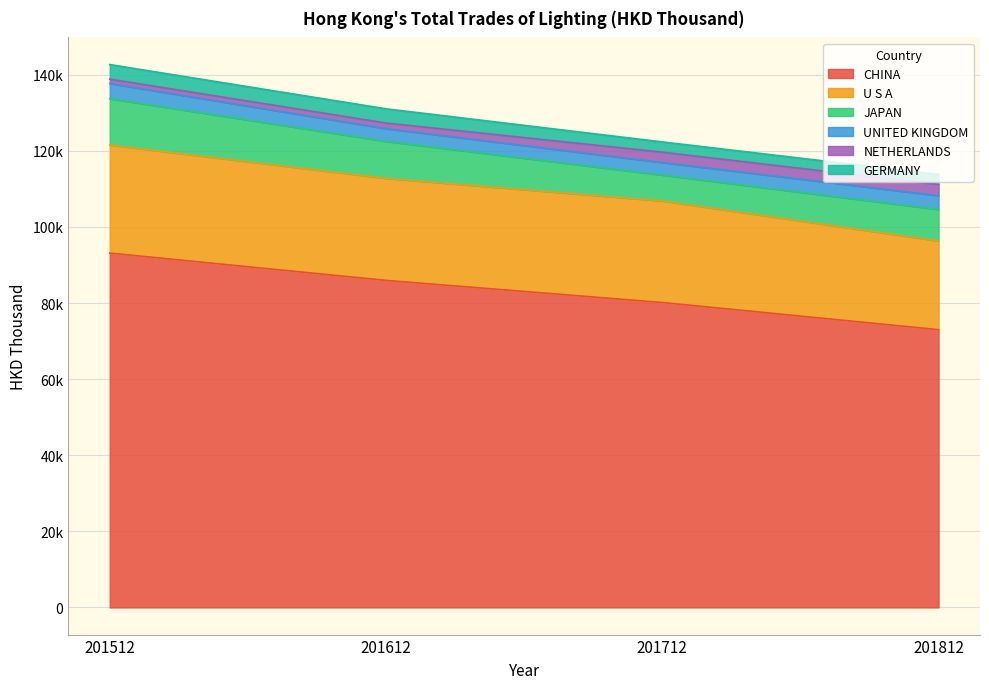

What is the maximum value for JAPAN?

12189.0